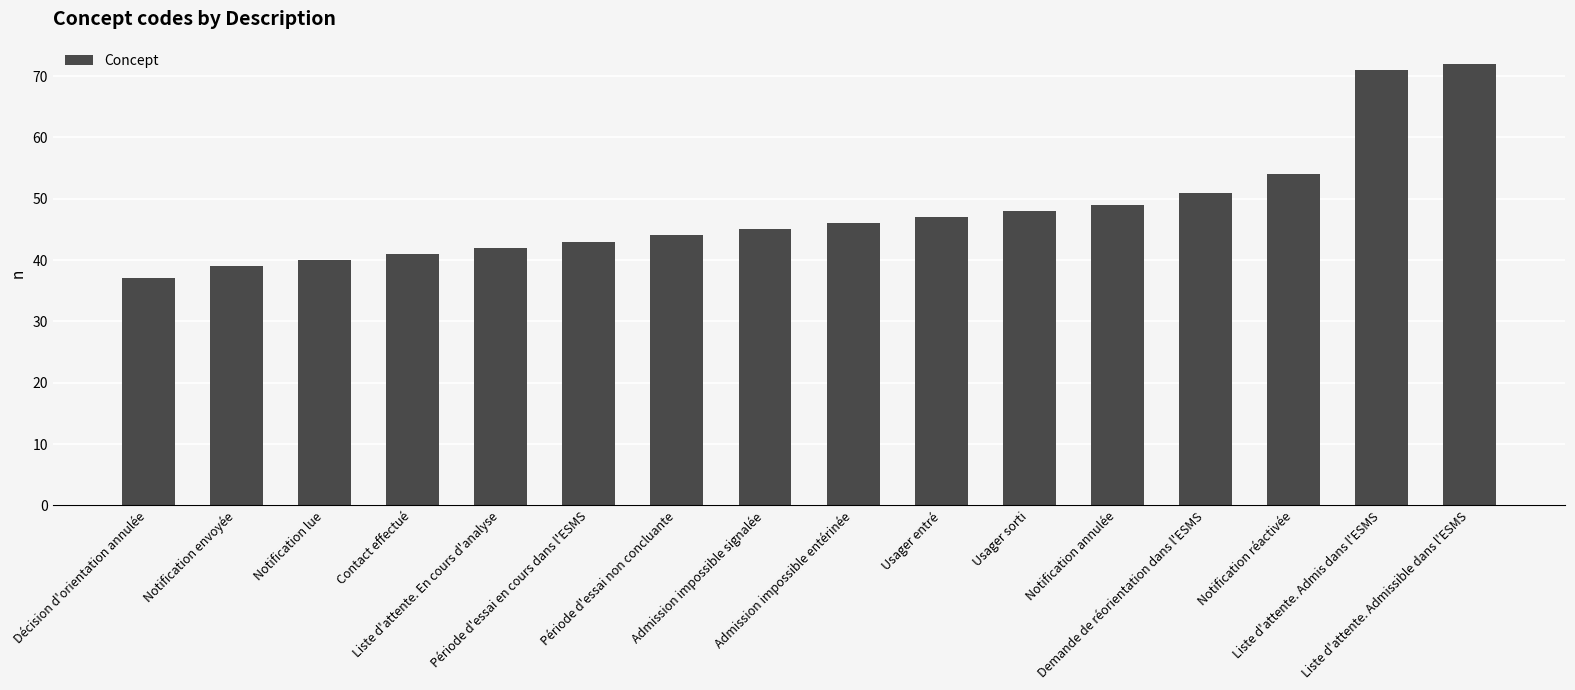

What position from the left is Notification envoyée?

2